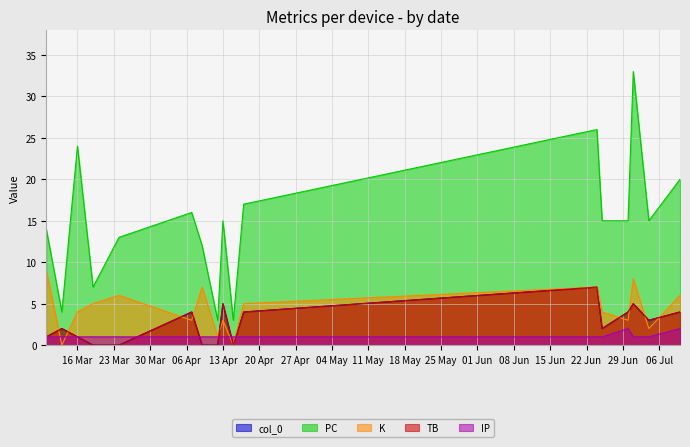

Is it true that col_0 equals 5 at 2021-07-01?

True